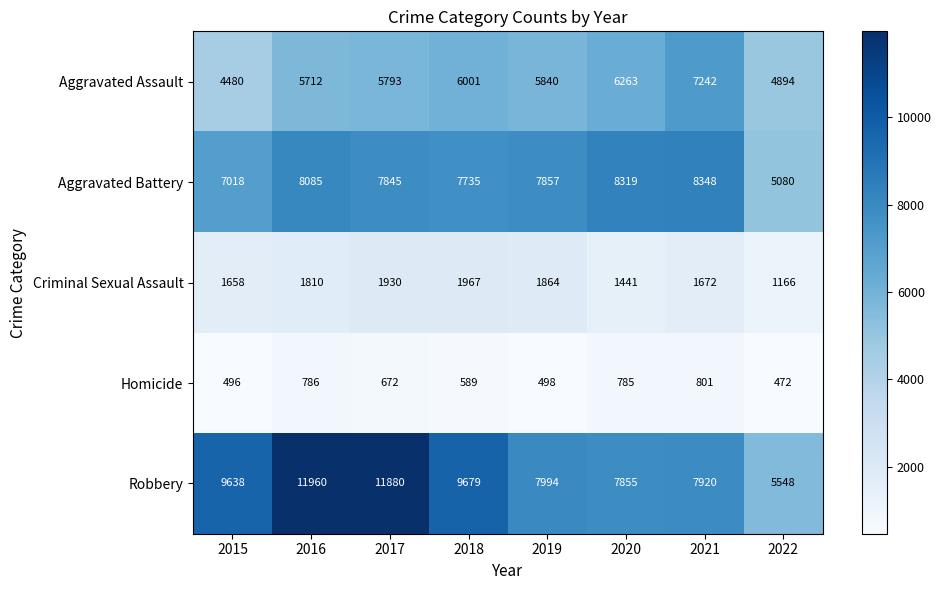

At how many categories does at least one series exceed 3227?

8